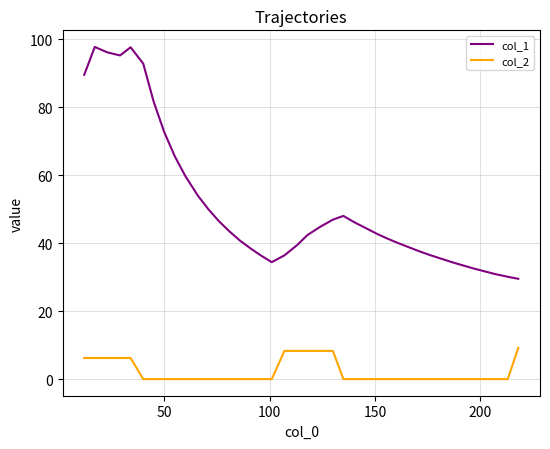

What is the lowest value of the col_1 series?

29.5